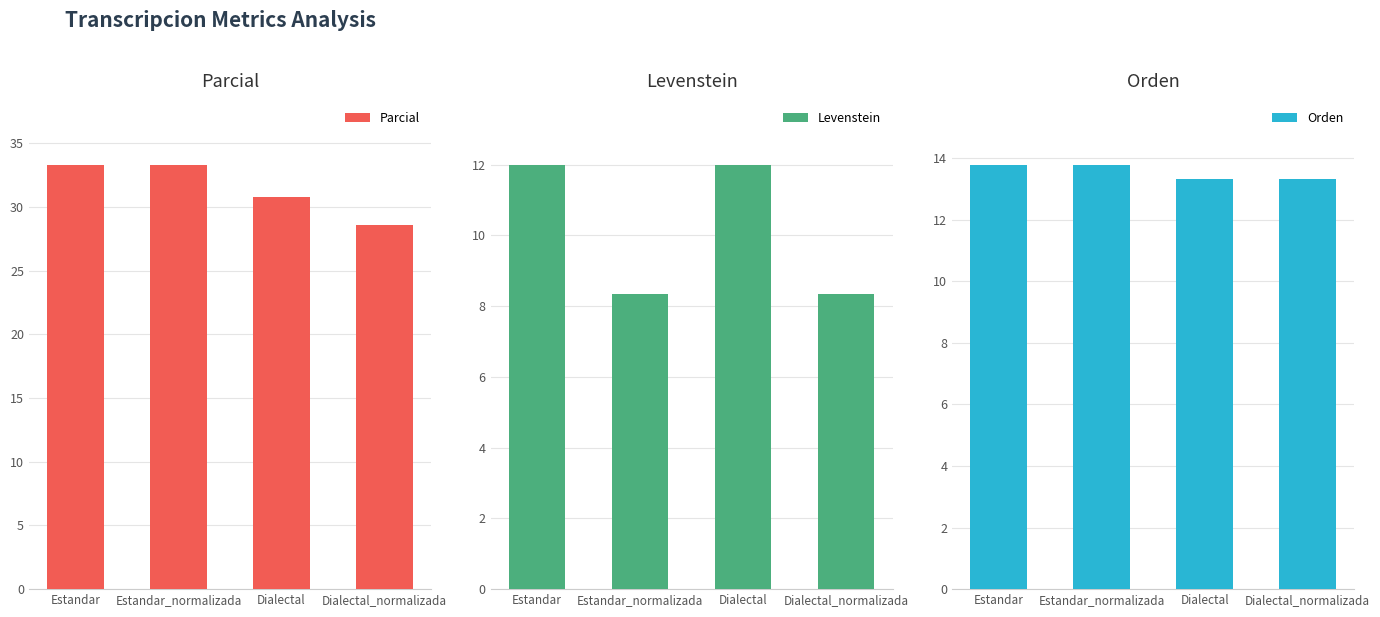

What is the label of the 2nd bar from the right?

Dialectal